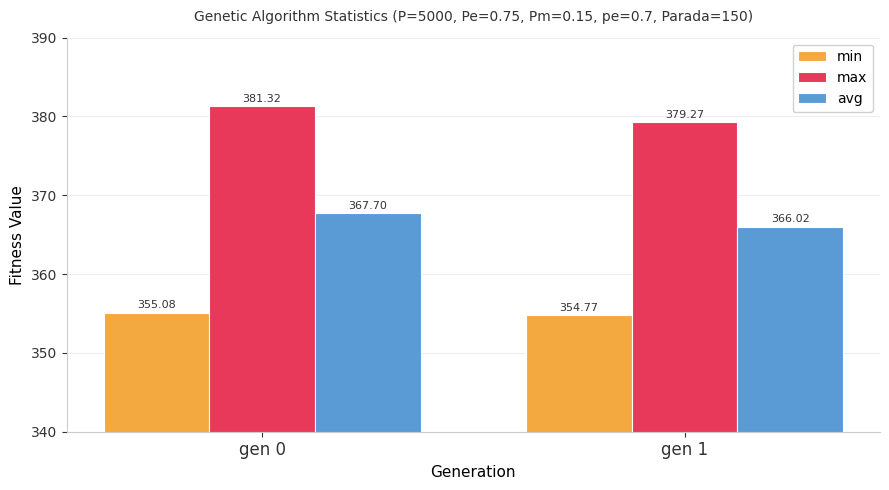

Where does the max series first go above 381?

gen 0